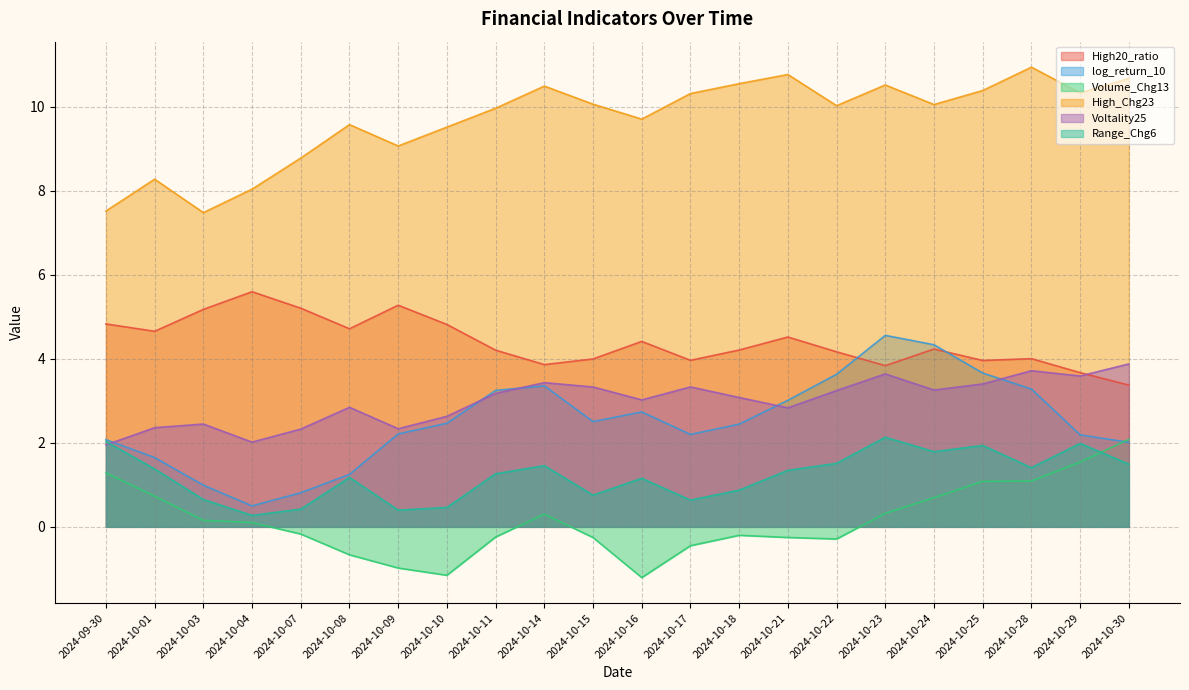

What is the difference between the highest and lowest values at 2024-09-30?

6.2